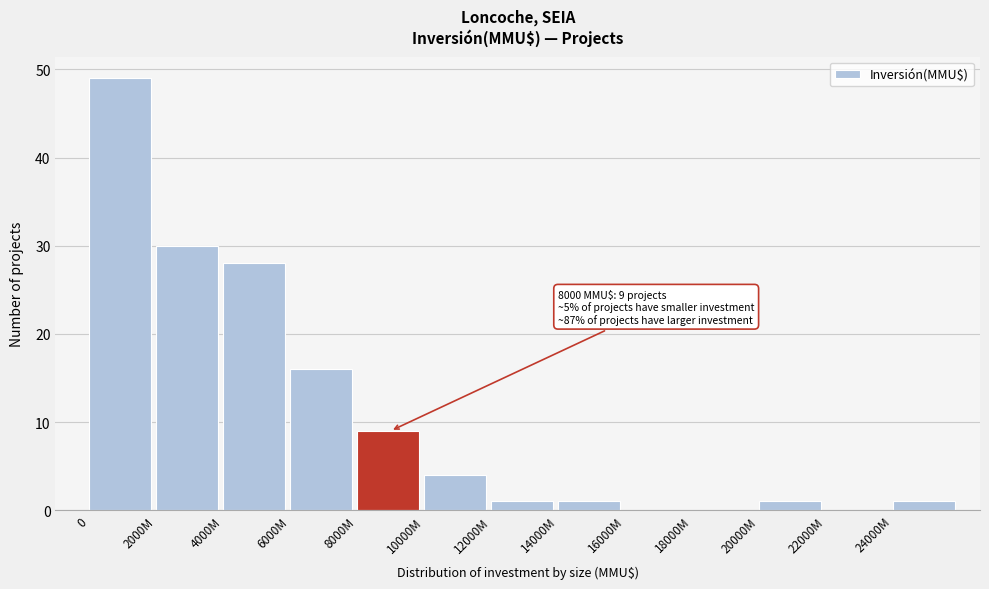

Reading right to left, transcribe all the data shown in this chart.

24000M=1	22000M=0	20000M=1	18000M=0	16000M=0	14000M=1	12000M=1	10000M=4	8000M=9	6000M=16	4000M=28	2000M=30	0=49